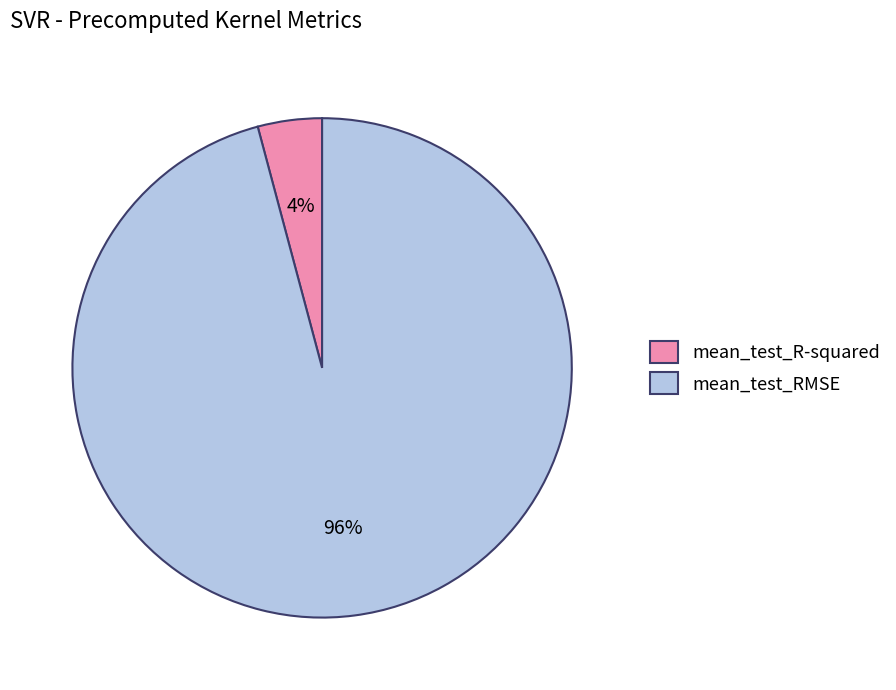

How many segments does this pie chart have?

2